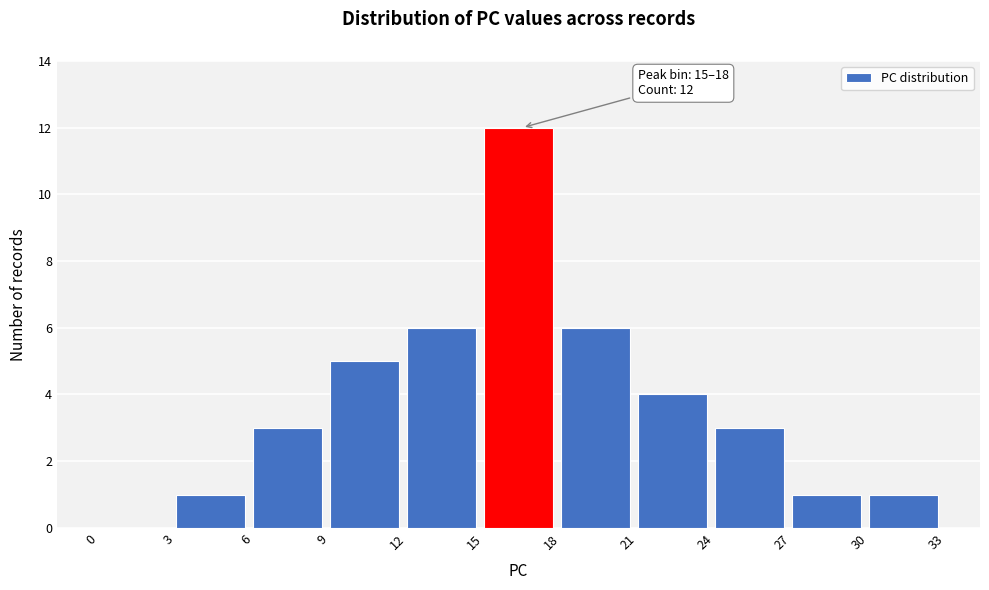

Which range on the x-axis has the tallest bar?

15 to 18